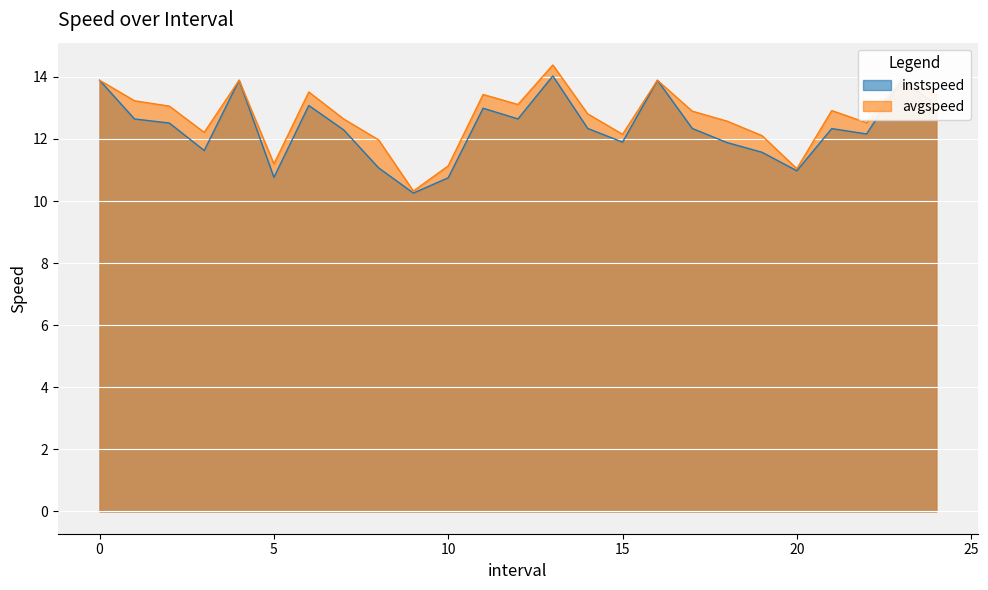

What is the value of the avgspeed point at the 8th from the left?

12.6